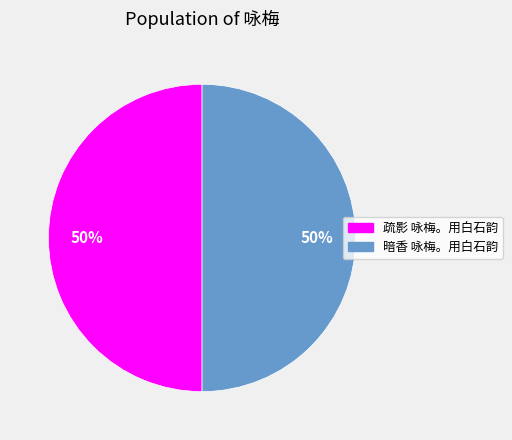

What is the ratio of the value at 暗香 咏梅。用白石韵 to the value at 疏影 咏梅。用白石韵?

1.0